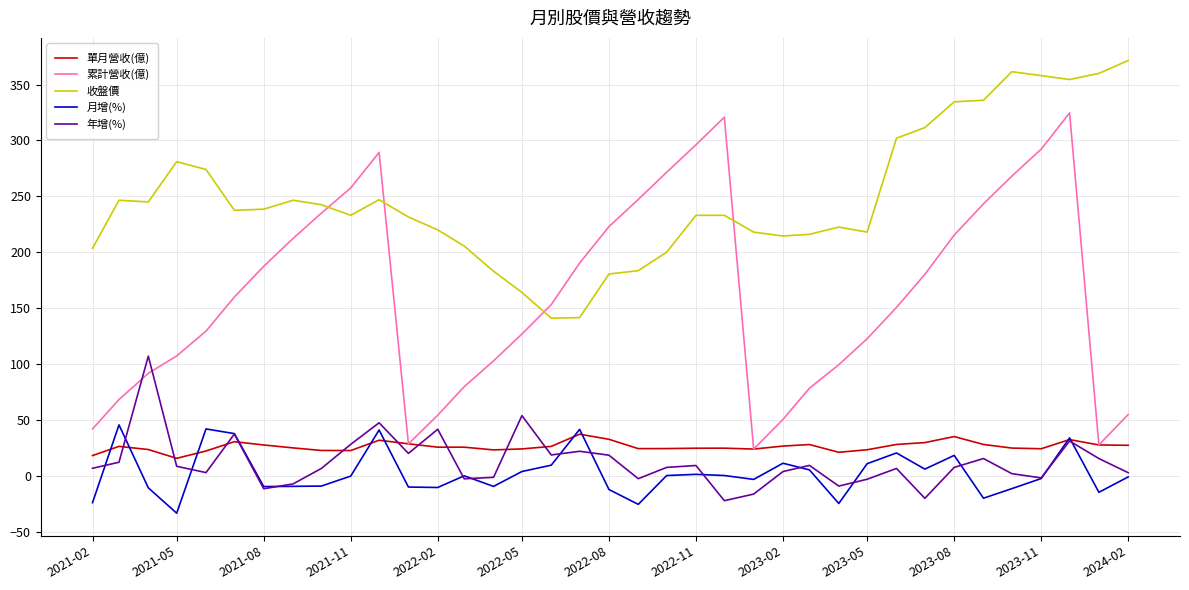

Which series has the largest range (max minus min)?

累計營收(億)